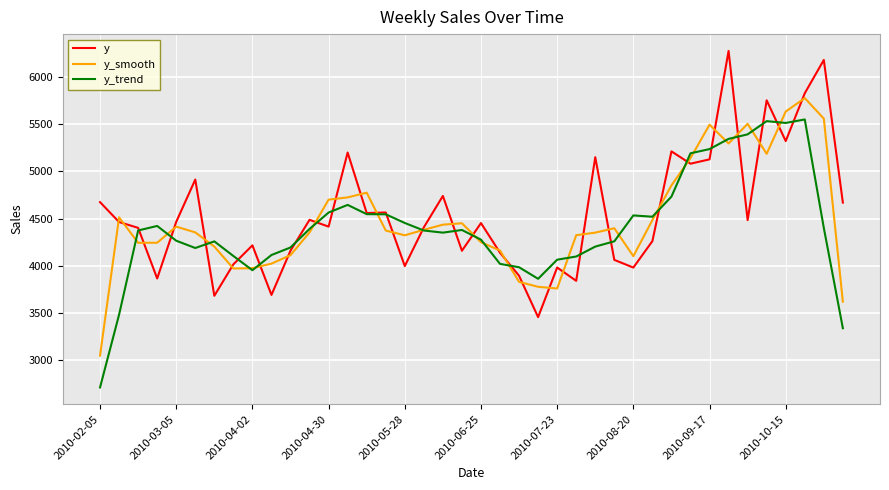

What is the greatest value displayed?

6279.6